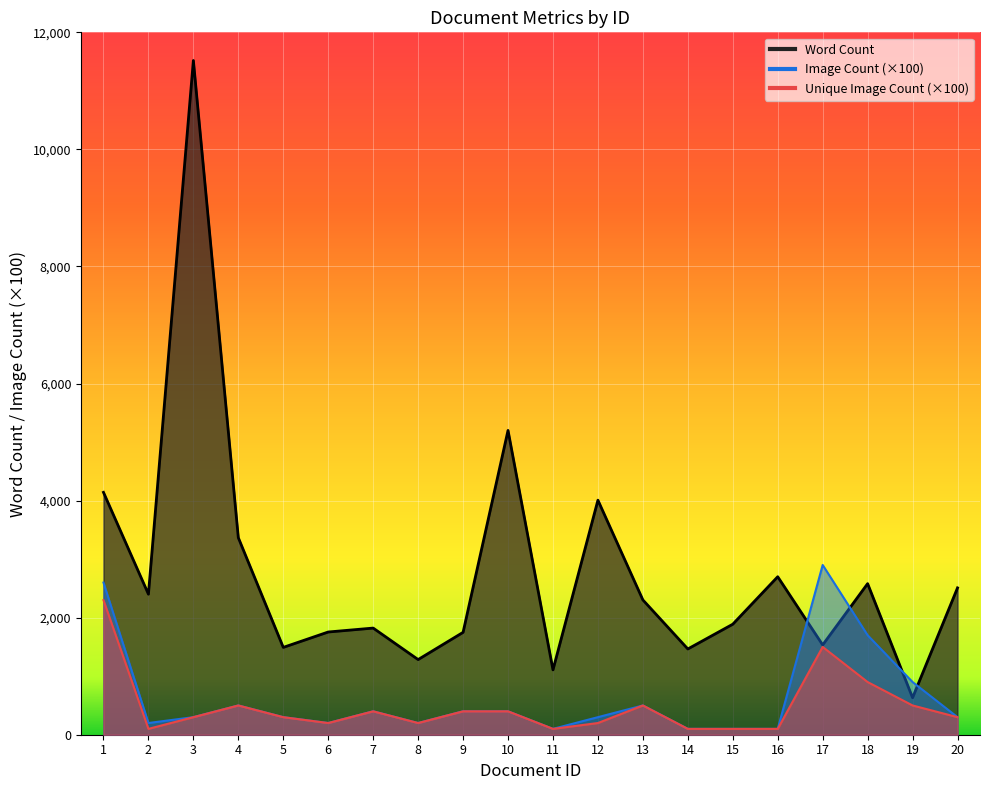

How many interior local valleys does the Unique Image Count series have?

4